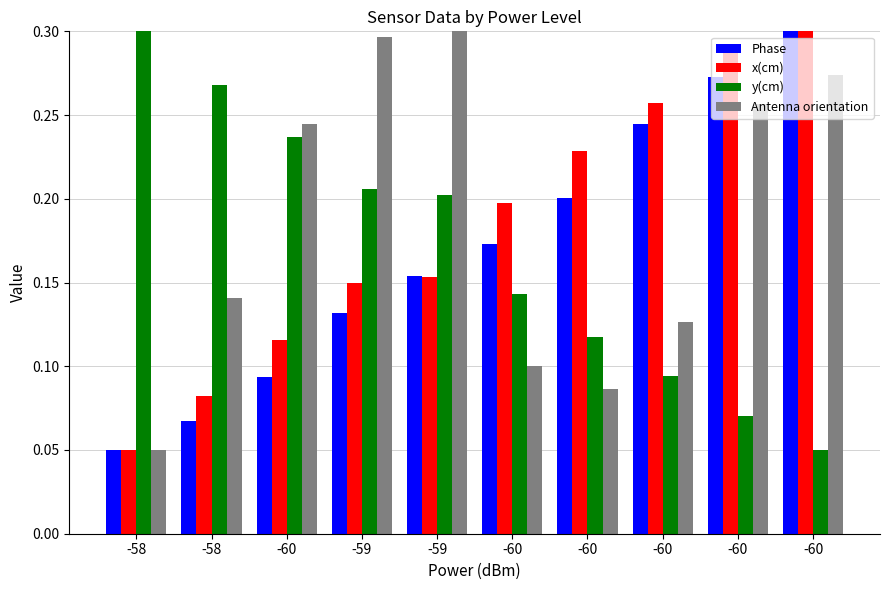

Reading left to right, transcribe all the data shown in this chart.

Phase: 0.1	0.1	0.1	0.1	0.2	0.2	0.2	0.2	0.3	0.3
x(cm): 0.1	0.1	0.1	0.1	0.2	0.2	0.2	0.3	0.3	0.3
y(cm): 0.3	0.3	0.2	0.2	0.2	0.1	0.1	0.1	0.1	0.1
Antenna orientation: 0.1	0.1	0.2	0.3	0.3	0.1	0.1	0.1	0.3	0.3